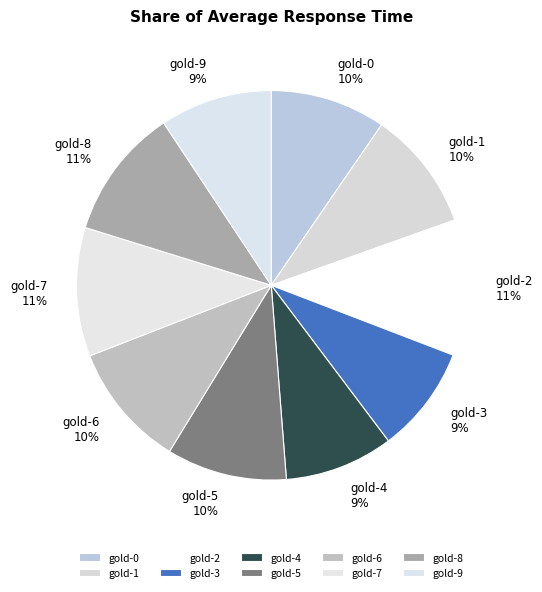

Is the sum of gold-8 and gold-6 greater than half?

No